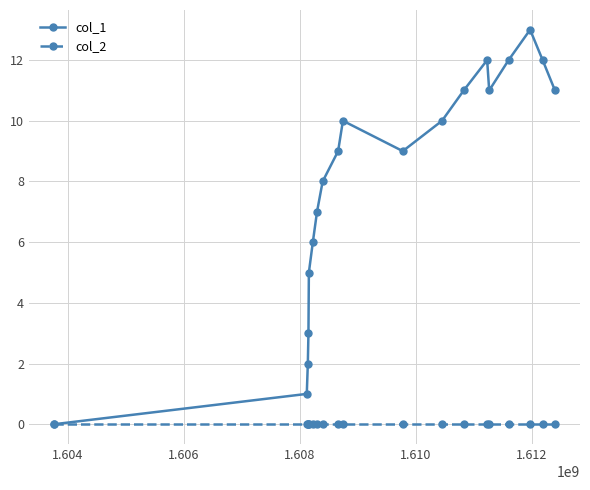

Does the chart display data point markers on the line(s)?

Yes